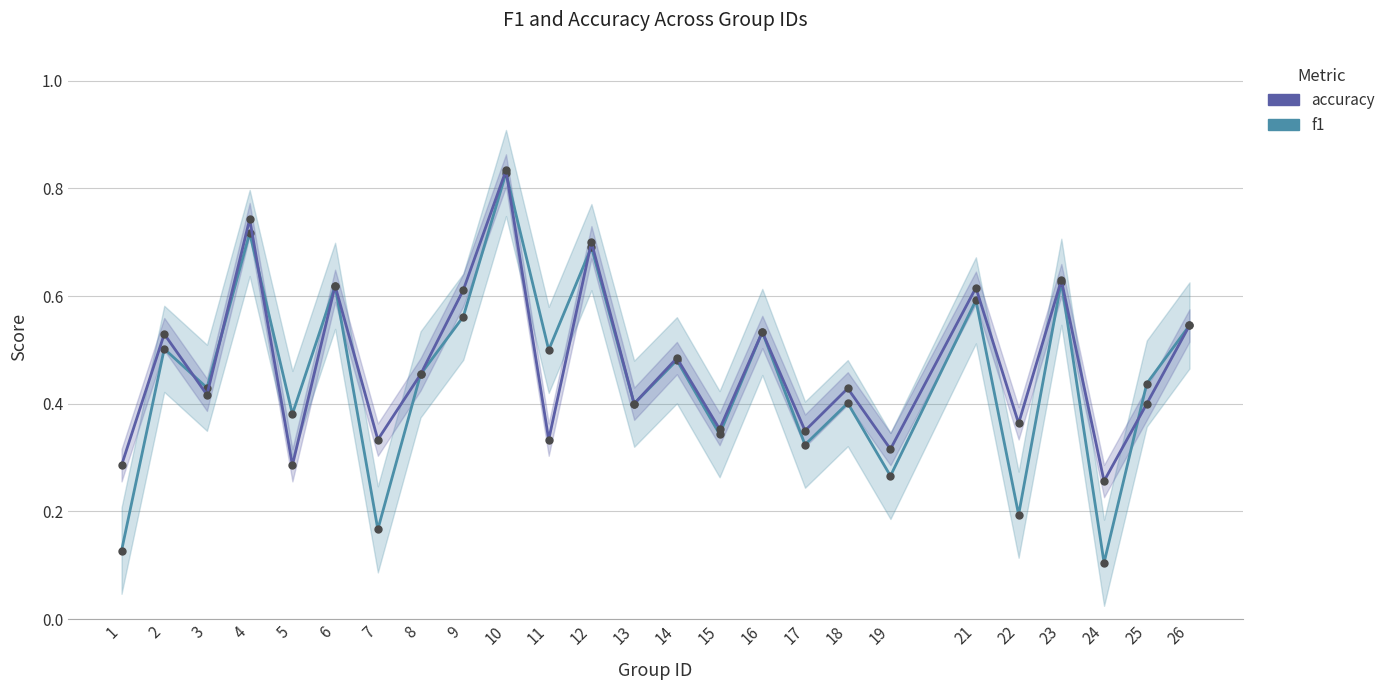

What is the value of the f1 point at the 2nd from the left?

0.5